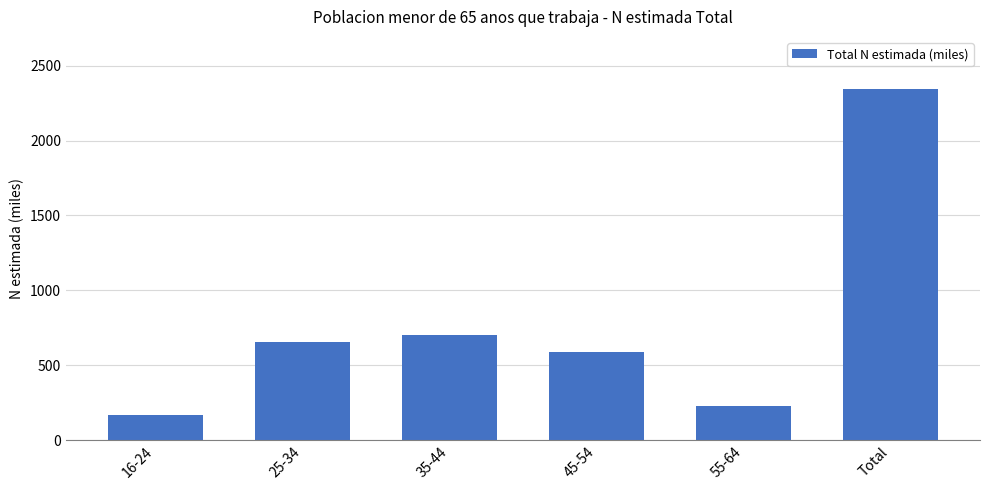

What is the difference between the maximum and second lowest values?

2115.6